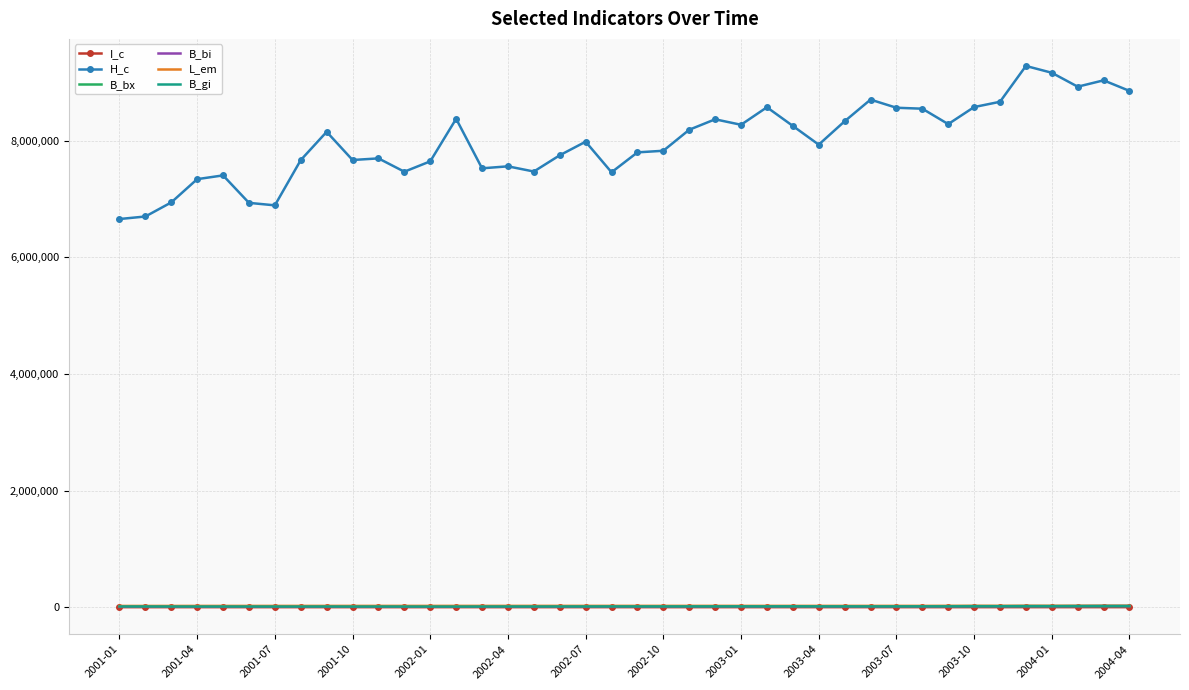

Which series has the largest range (max minus min)?

H_c